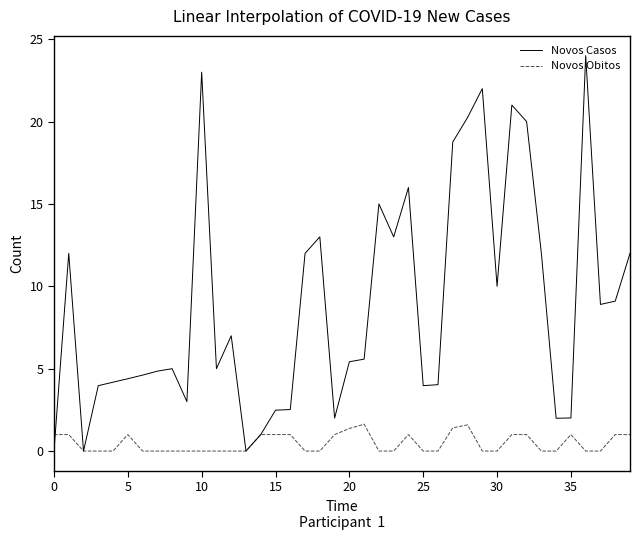

True or false: Novos Obitos and Novos Casos cross at least once.

True